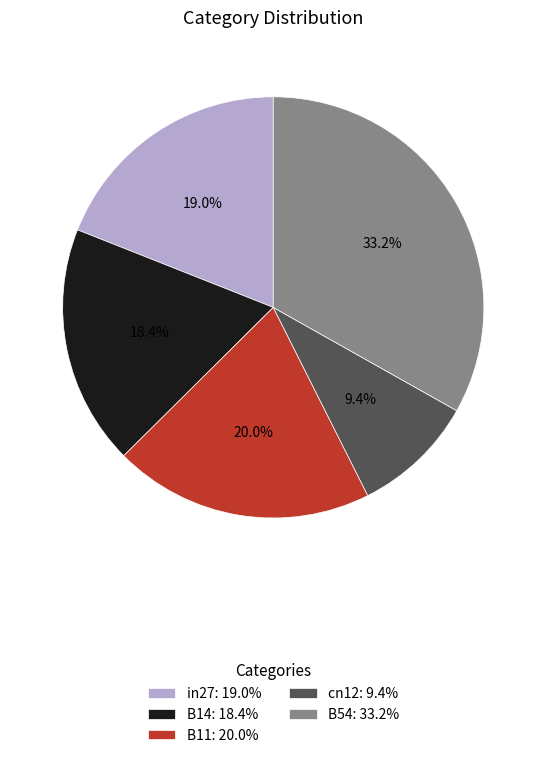

Is it true that cn12 is 21% of the pie?

False